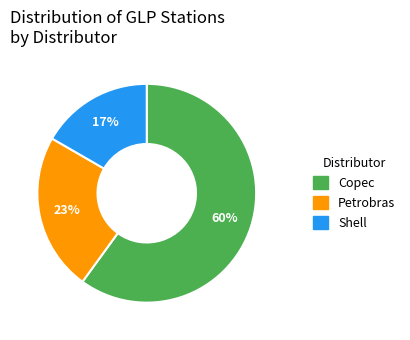

To the nearest percent, what is the average slice percentage?

33%